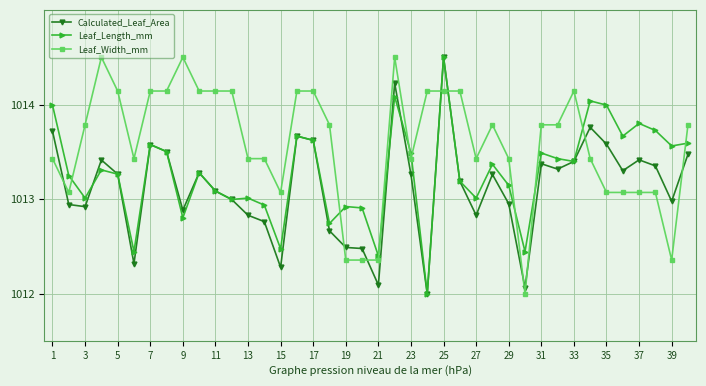

Rank the series by their average value, from lowest to highest.

Calculated_Leaf_Area, Leaf_Length_mm, Leaf_Width_mm